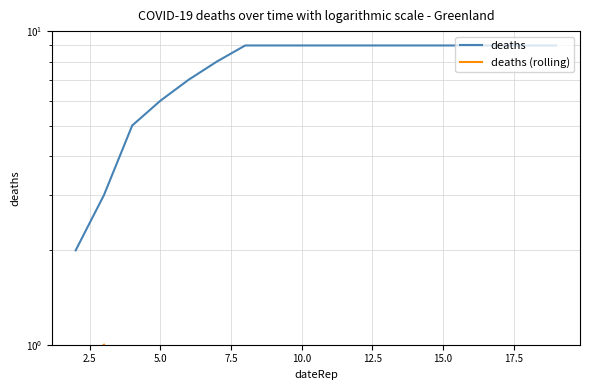

How many positive values does the deaths series have?

18